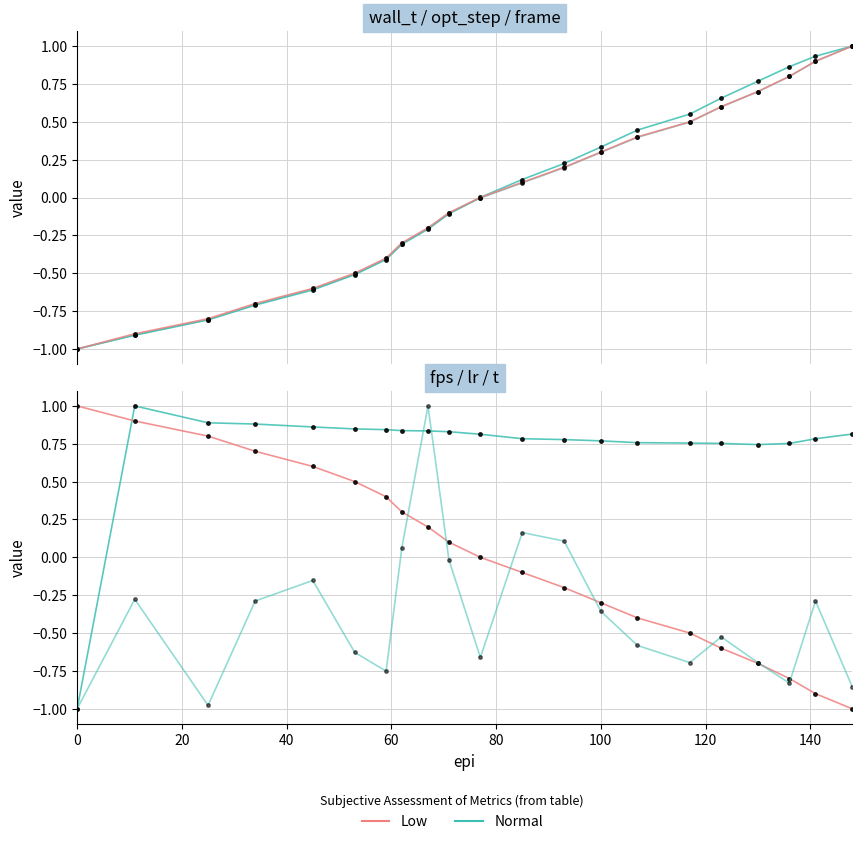

After their last crossing, which series has the higher values: t or wall_t?

wall_t